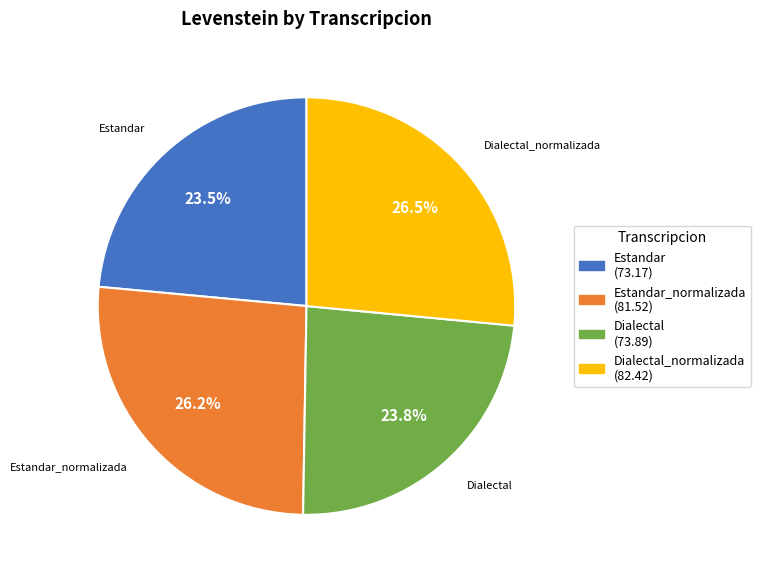

How many slices are in this pie chart?

4